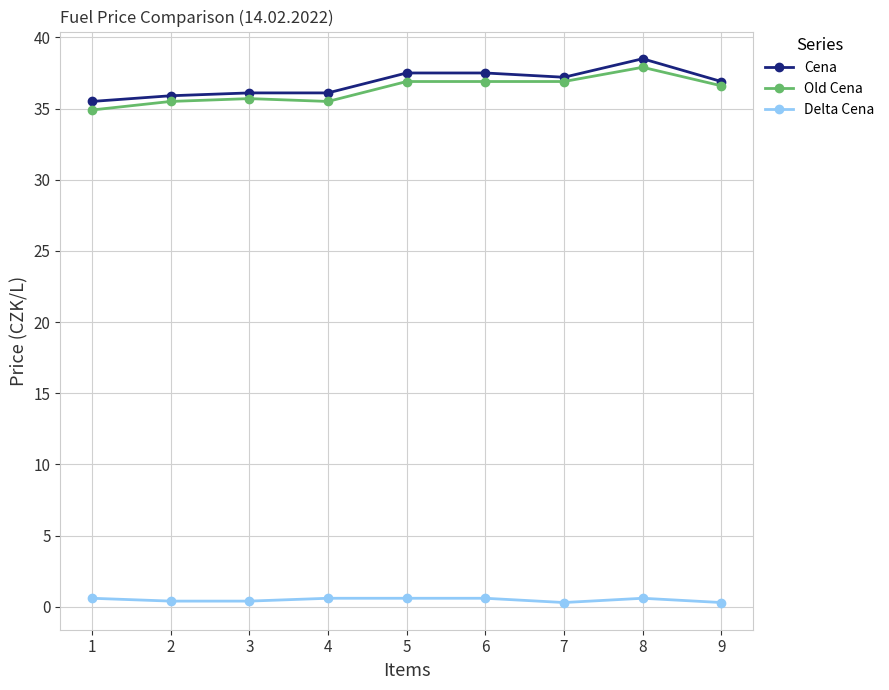

True or false: Cena and Delta Cena intersect in this chart.

False